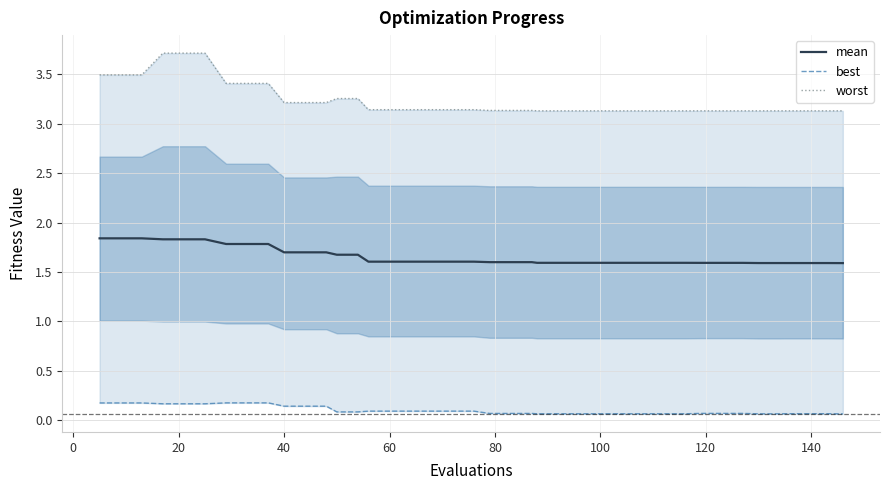

What is the minimum value for mean?

1.6